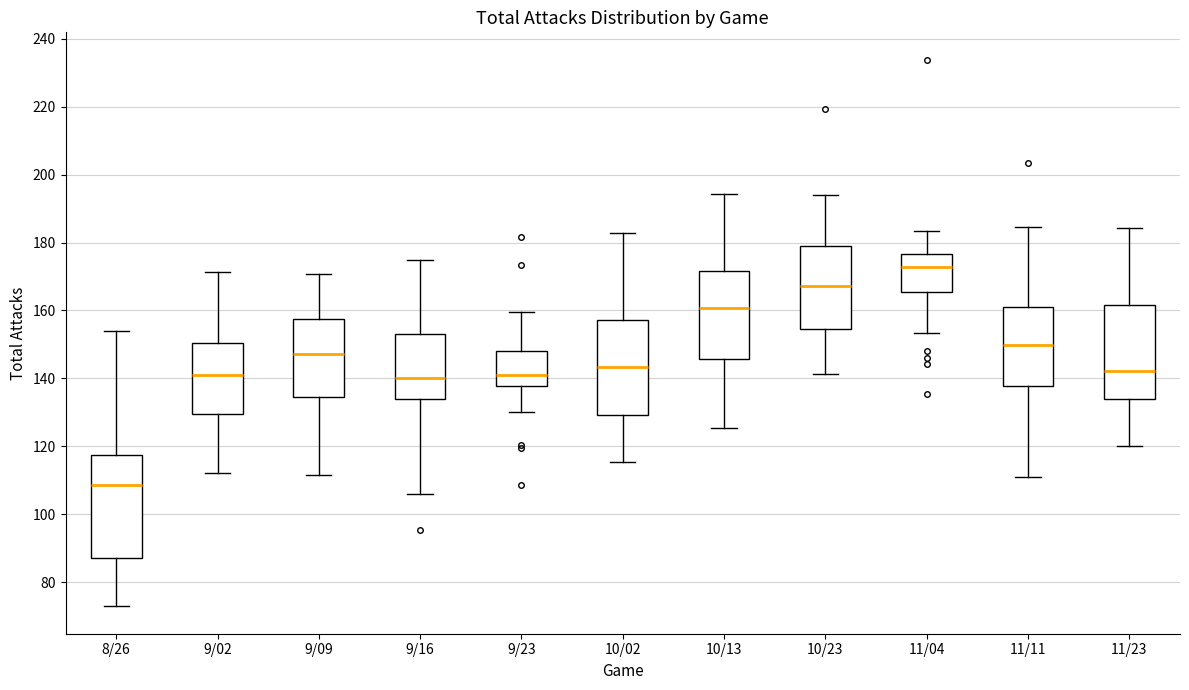

Reading left to right, transcribe this box plot: for each box, give where its median line is, the range the box spans, and where its two whiskers end, as read against the y-axis. The values are not printed on the chart, so give them approximately, as read against the axis.

8/26: median 108, box 88 to 118, whiskers 72 to 154
9/02: median 140, box 130 to 150, whiskers 112 to 172
9/09: median 148, box 134 to 158, whiskers 112 to 170
9/16: median 140, box 134 to 154, whiskers 106 to 174
9/23: median 142, box 138 to 148, whiskers 130 to 160
10/02: median 144, box 130 to 158, whiskers 116 to 182
10/13: median 160, box 146 to 172, whiskers 126 to 194
10/23: median 168, box 154 to 178, whiskers 142 to 194
11/04: median 172, box 166 to 176, whiskers 154 to 184
11/11: median 150, box 138 to 160, whiskers 112 to 184
11/23: median 142, box 134 to 162, whiskers 120 to 184